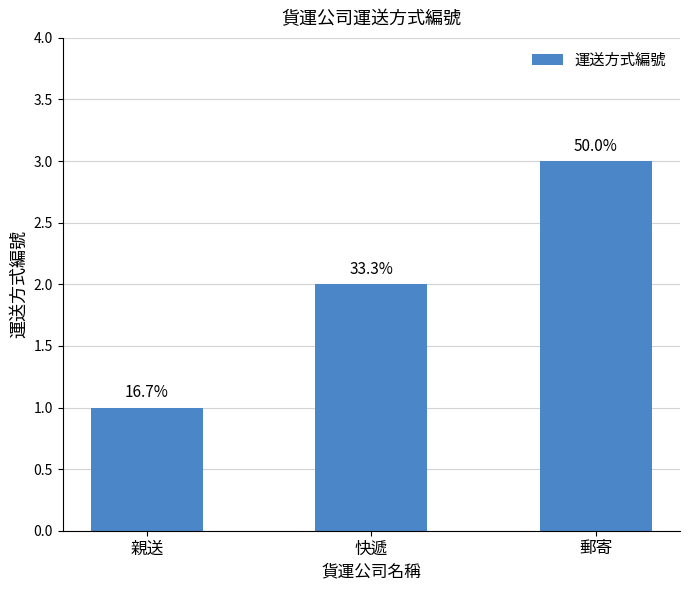

Does the chart contain any negative values?

No